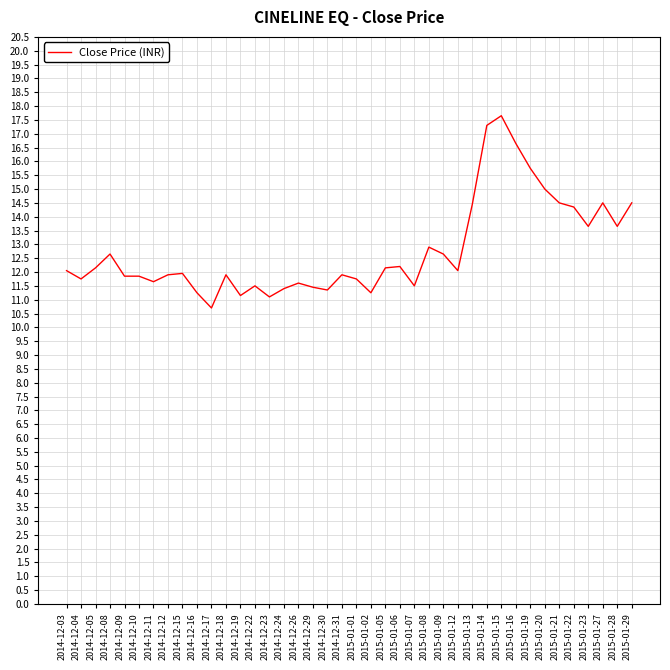

Is it true that the value at 2015-01-23 is 13.7?

True